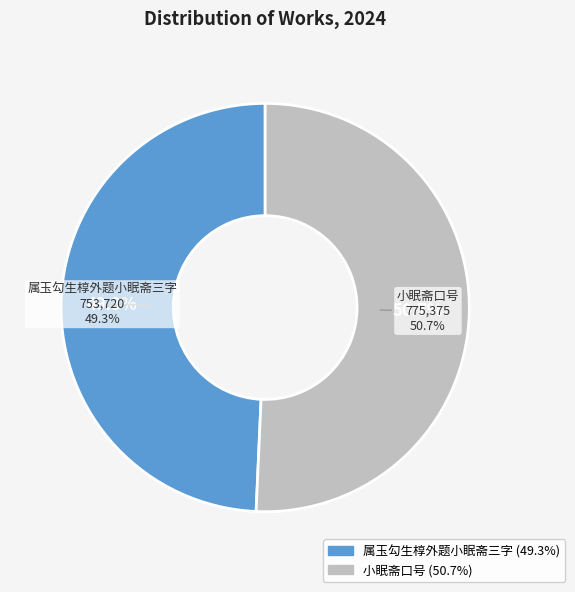

Rank the categories by value from highest to lowest.

小眠斋口号, 属玉勾生椁外题小眠斋三字